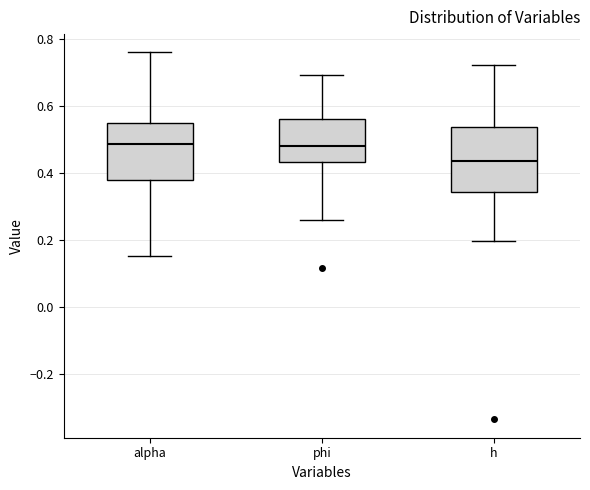

Reading left to right, transcribe this box plot: for each box, give where its median line is, the range the box spans, and where its two whiskers end, as read against the y-axis. The values are not printed on the chart, so give them approximately, as read against the axis.

alpha: median 0.48, box 0.38 to 0.54, whiskers 0.16 to 0.76
phi: median 0.48, box 0.44 to 0.56, whiskers 0.26 to 0.70
h: median 0.44, box 0.34 to 0.54, whiskers 0.20 to 0.72